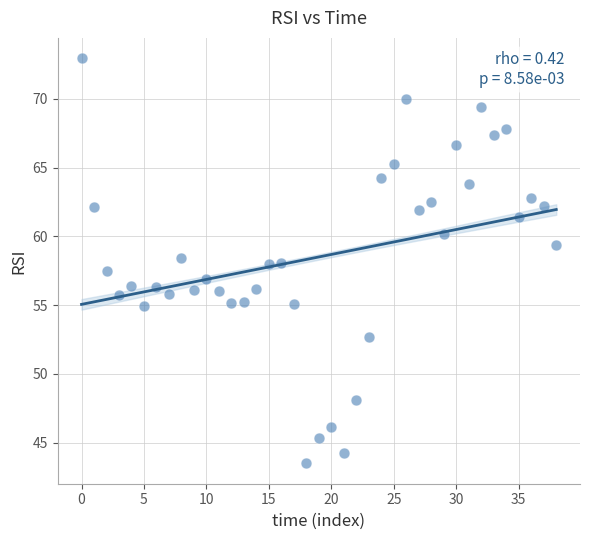

Count the number of points in this scatter plot.

39